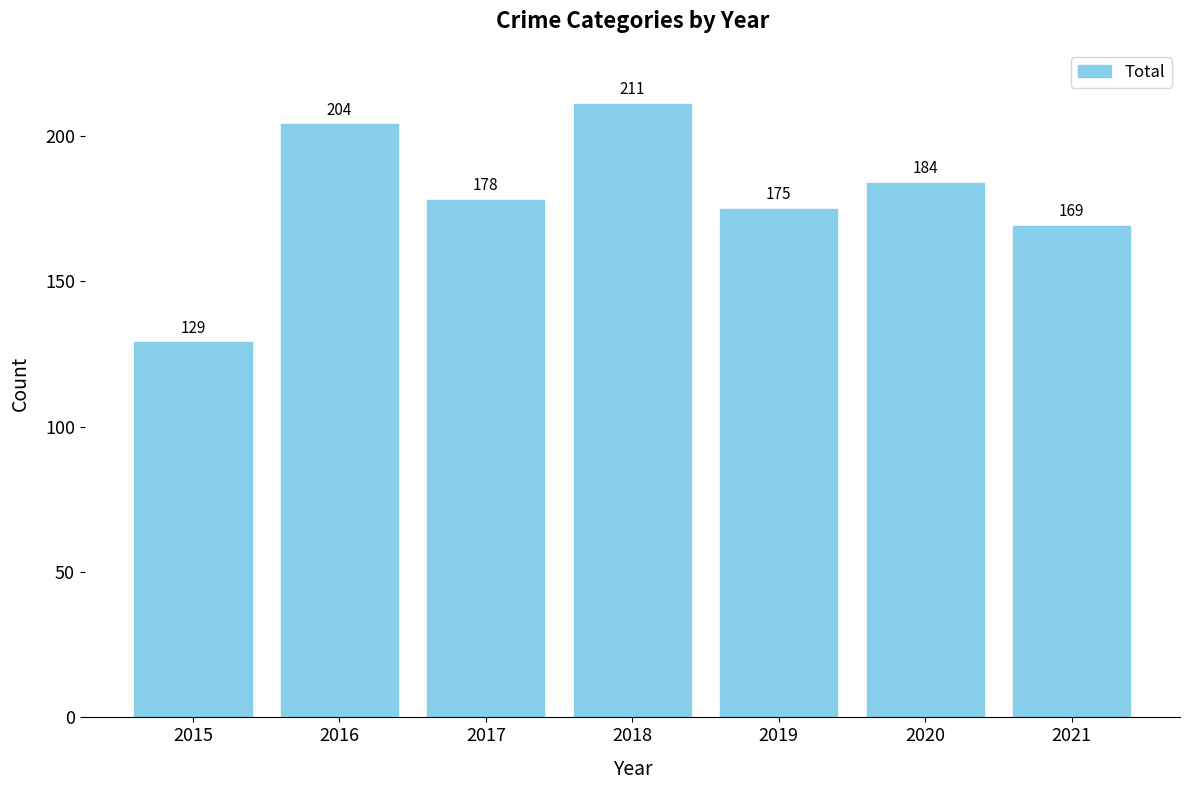

Is it true that the value at 2018 is 299?

False